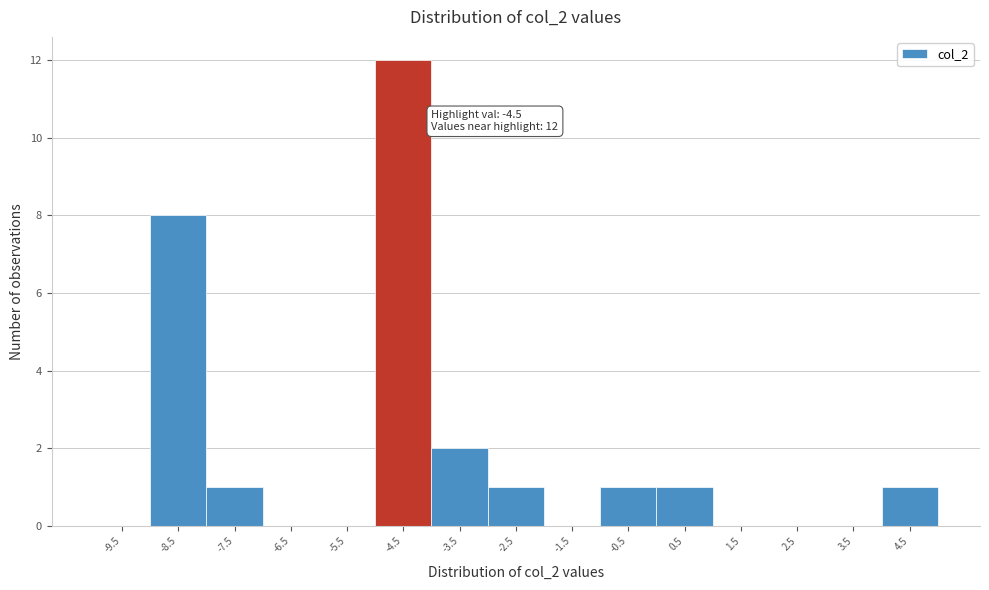

Which range on the x-axis has the tallest bar?

-5 to -4